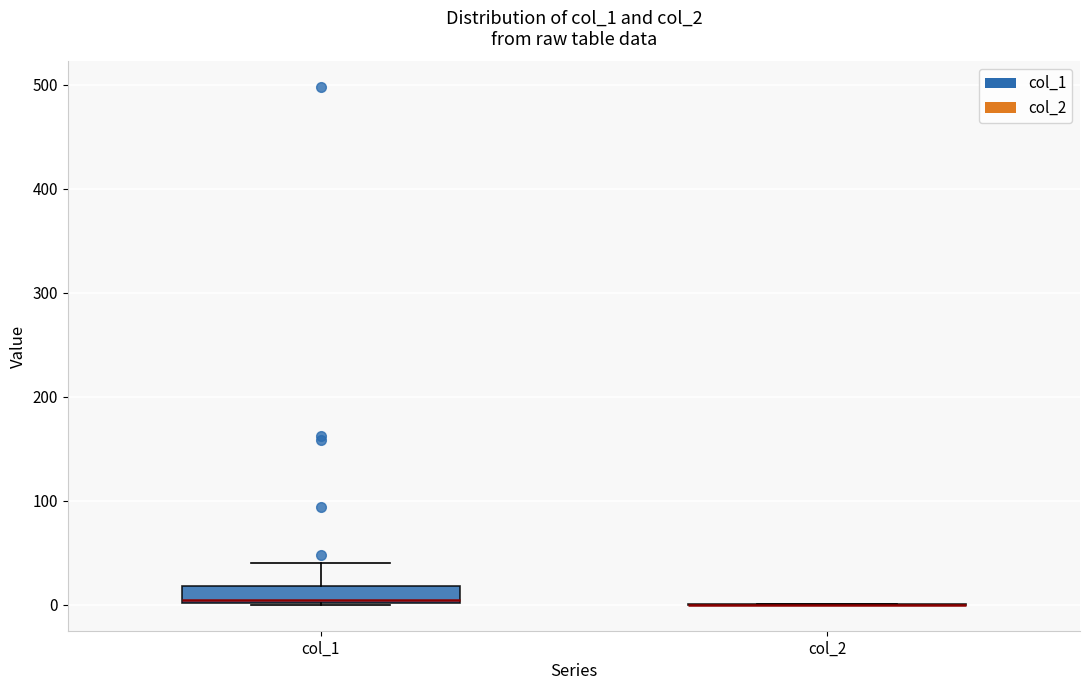

Which box is the tallest, from its lower edge to its upper edge?

col_1